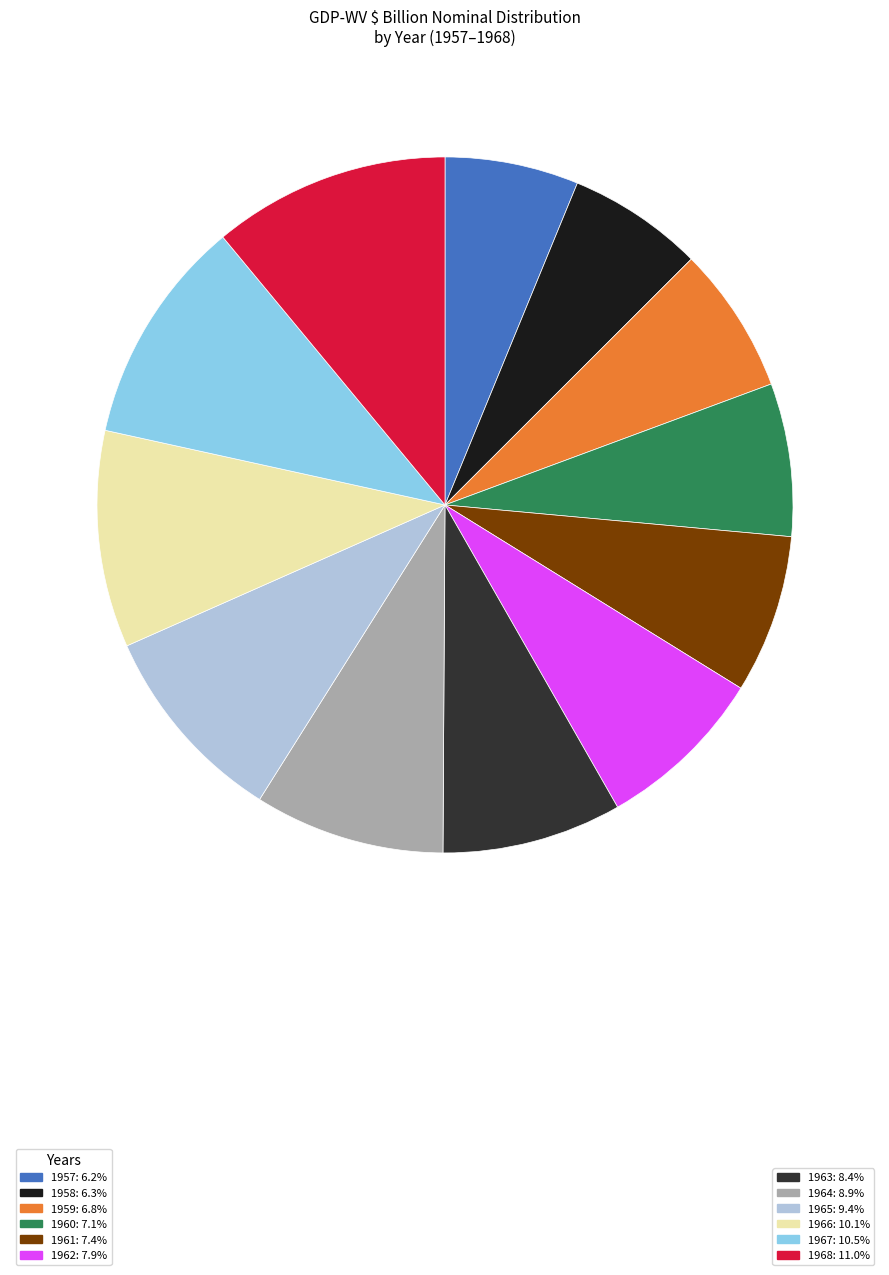

Is there any slice that represents more than half of the pie?

No